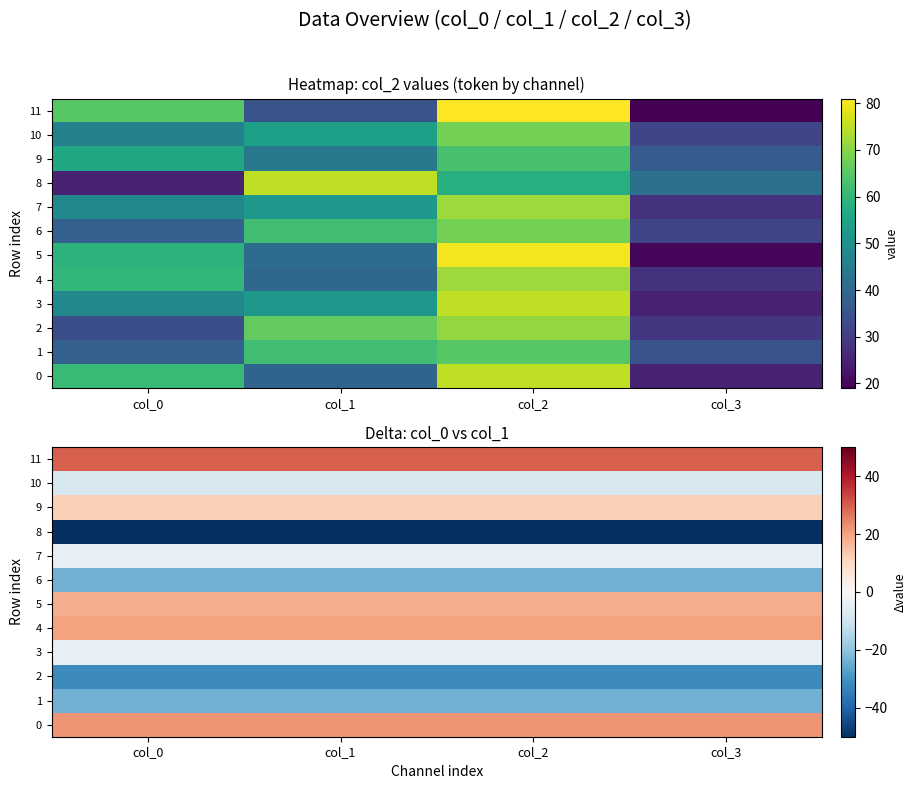

Where is 1 nearest to the value -24?

col_0